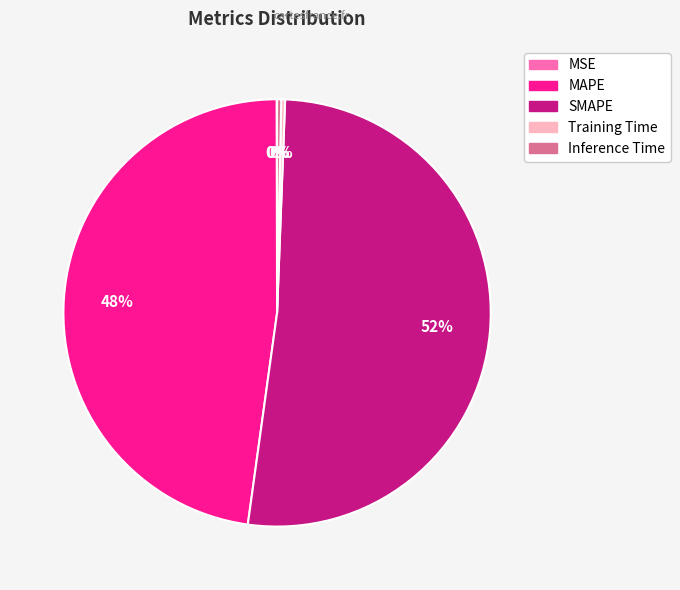

Which category has the biggest portion of the pie?

SMAPE